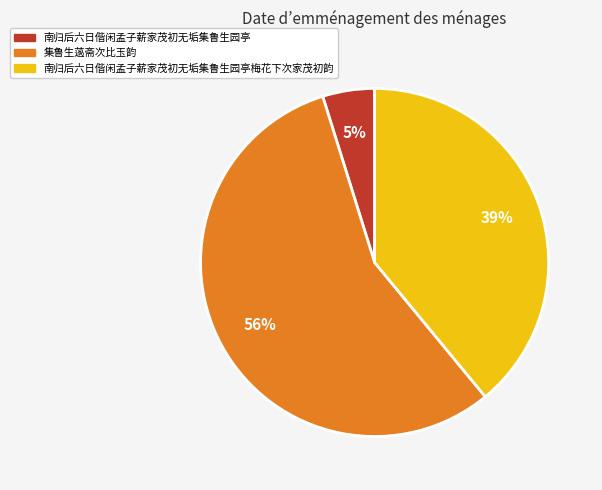

To the nearest percent, what is the average slice percentage?

33%